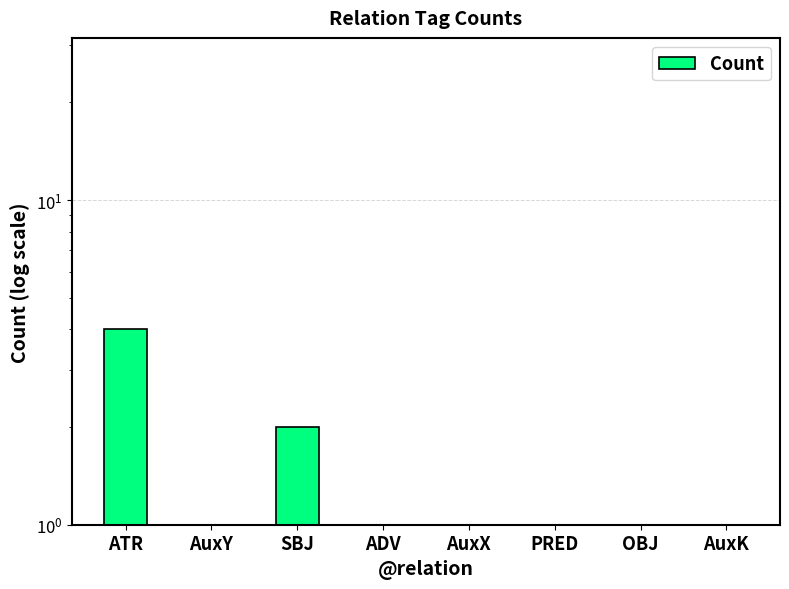

What is the change in value from SBJ to PRED?

-1